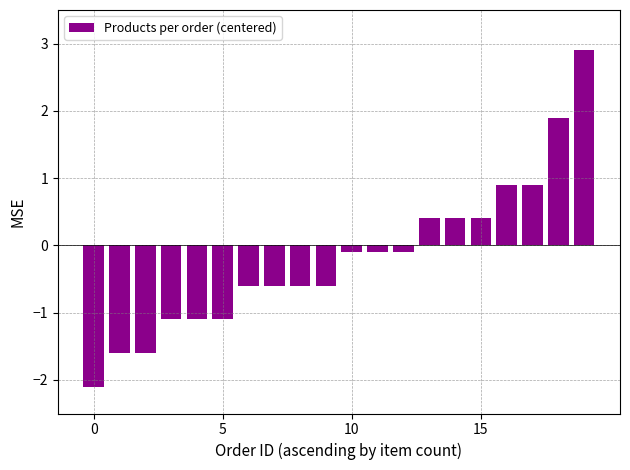

Are the bars horizontal?

No